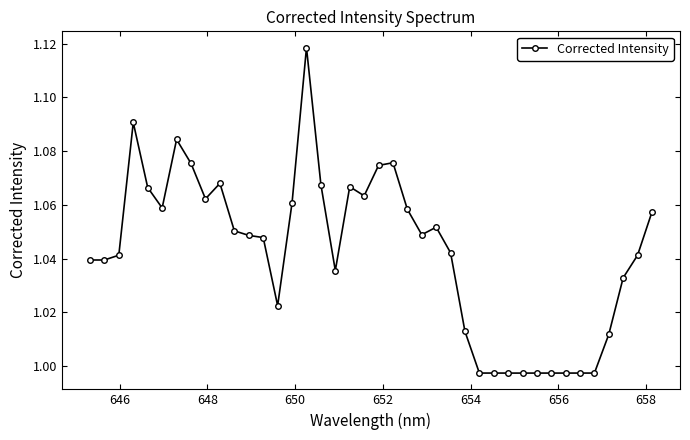

What is the sum of all values?

41.7